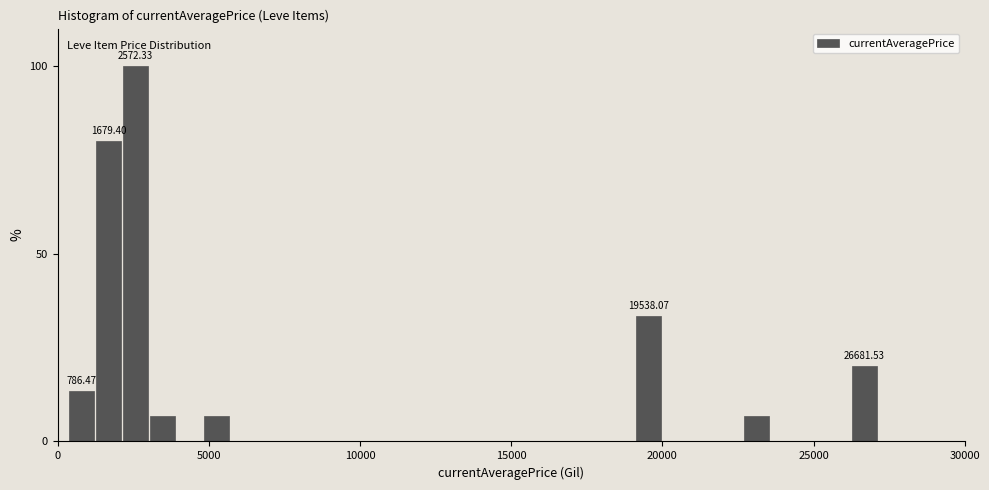

Around what value on the x-axis is the tallest bar? Give the approximate position of its centre, as read against the axis.

2500